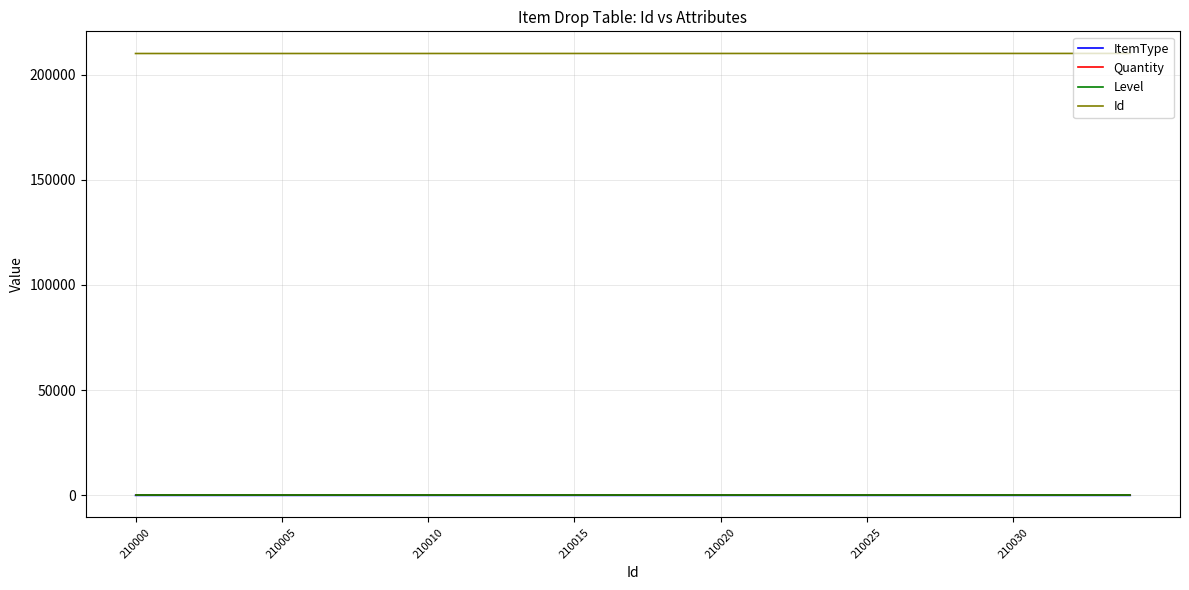

Which series has the largest total across all categories?

Id